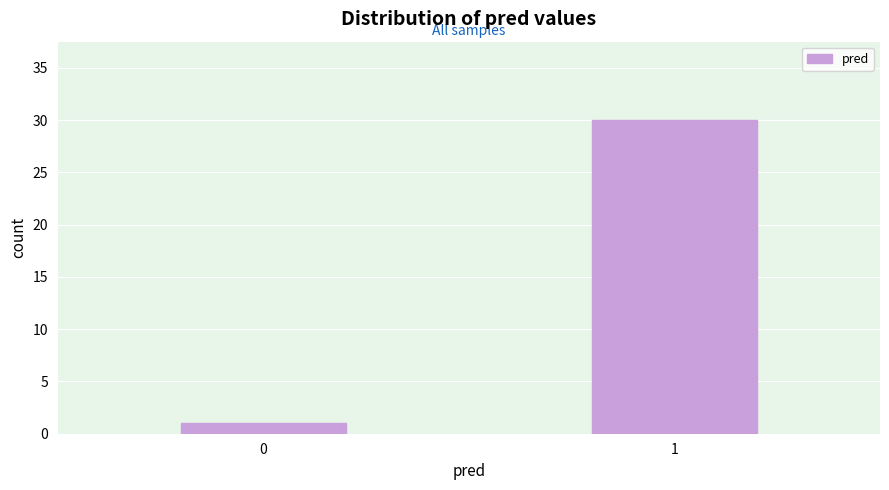

Reading left to right, extract all data points from this chart.

1	30